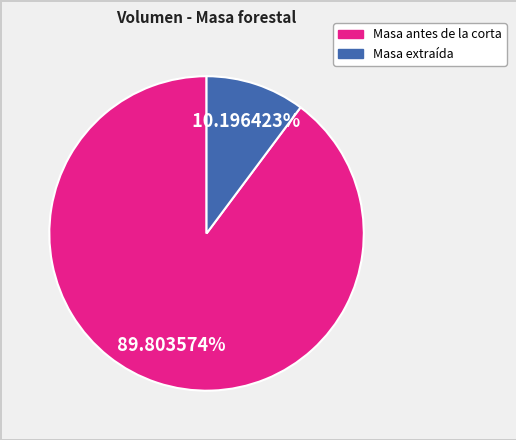

Does any single category account for the majority?

Yes